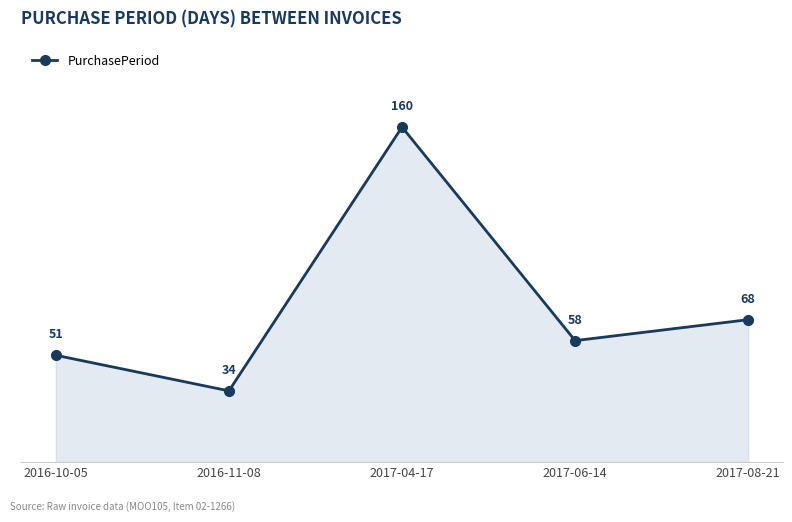

The chart shows a value of 160 at 2017-04-17. True or false?

True